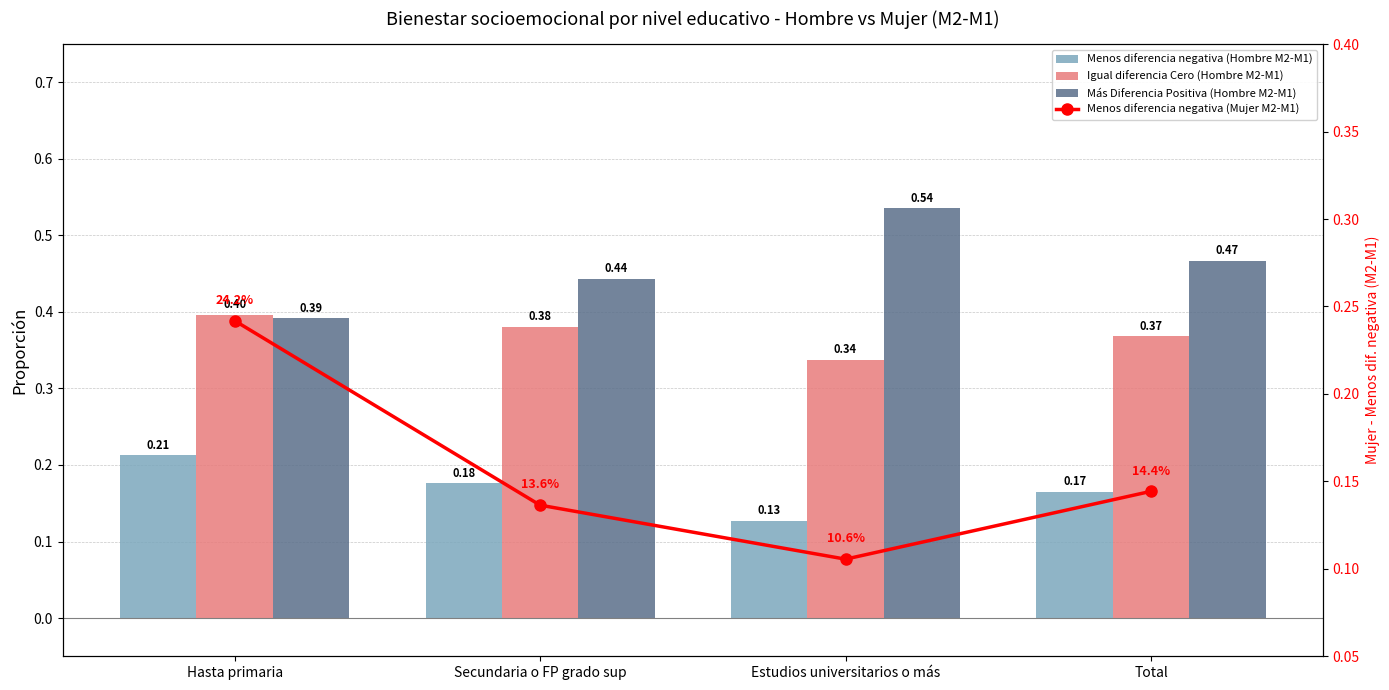

What is the label of the 2nd bar from the right?

Estudios universitarios o más